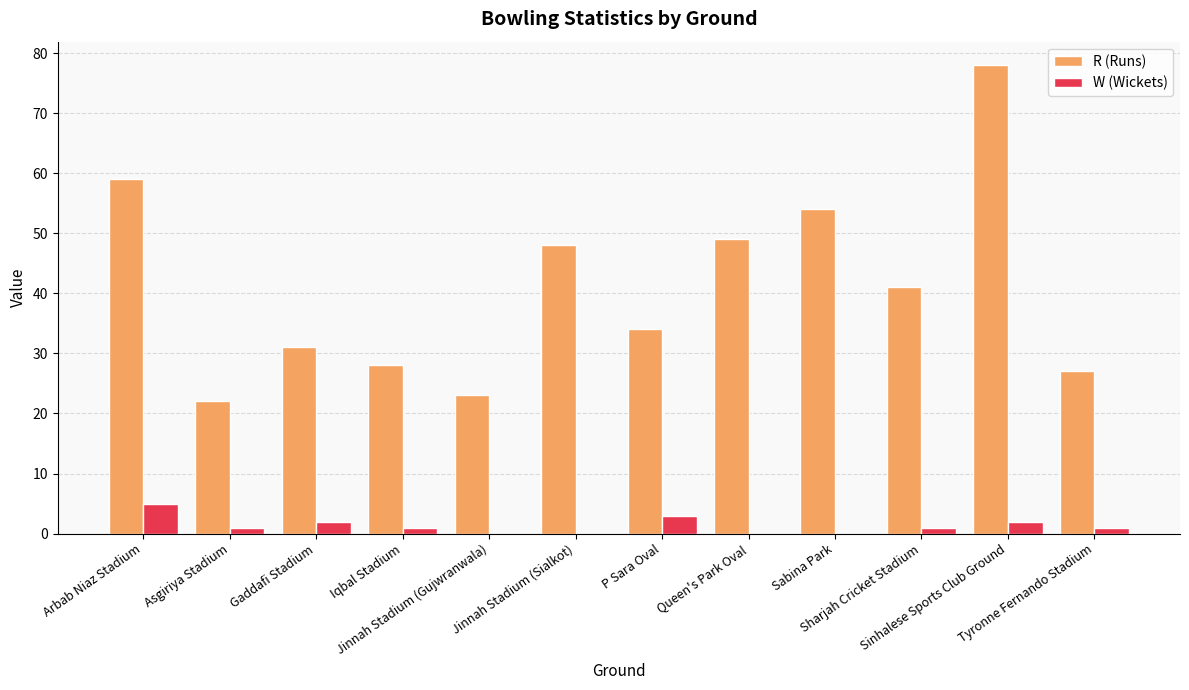

Which series has the largest total across all categories?

R (Runs)